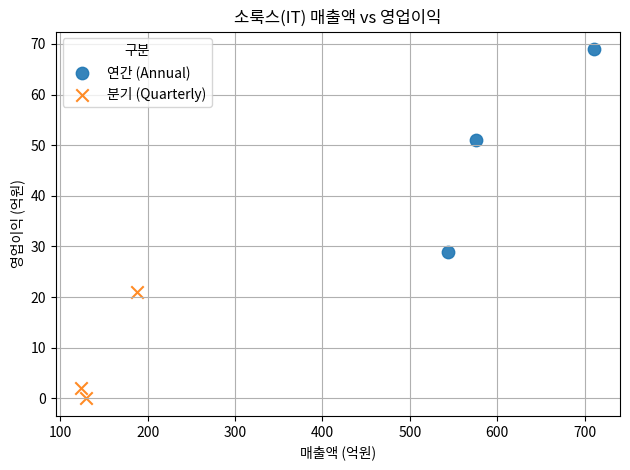

Which series has the widest spread of Y values?

연간 (Annual)